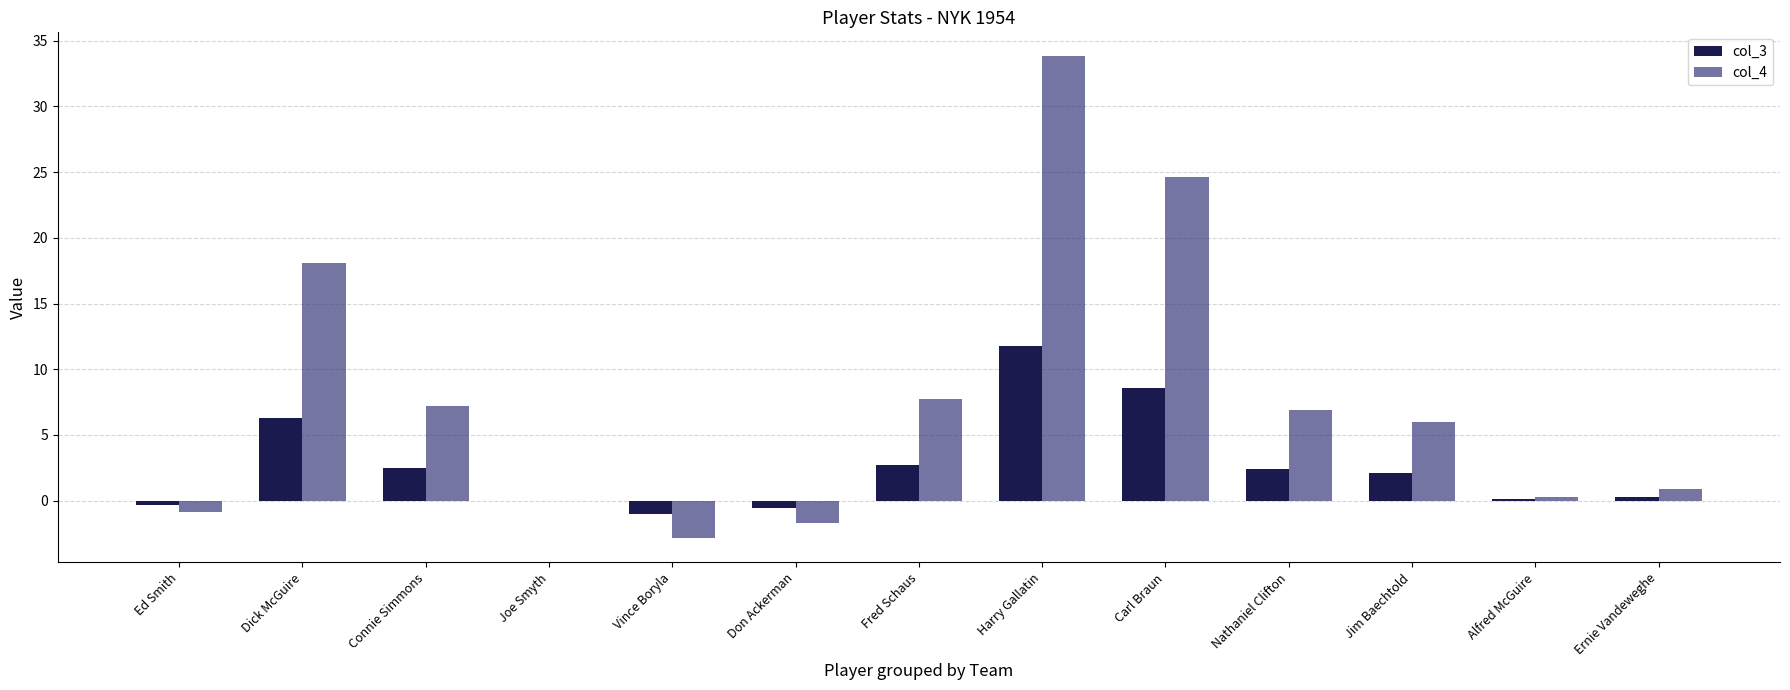

Which series changed the most between Joe Smyth and Jim Baechtold?

col_4